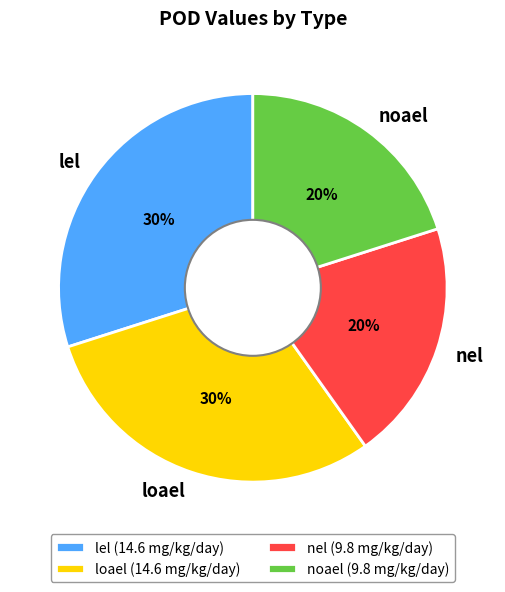

To the nearest percent, what is the combined percentage of loael and nel?

50%